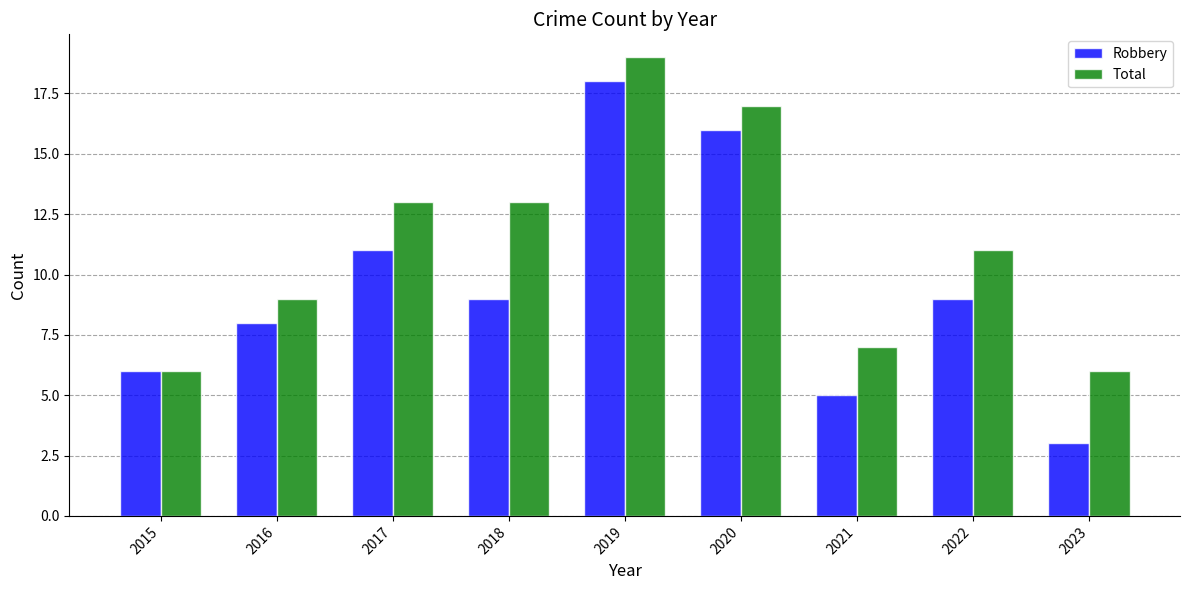

True or false: Robbery has a value of 25 at 2020.

False